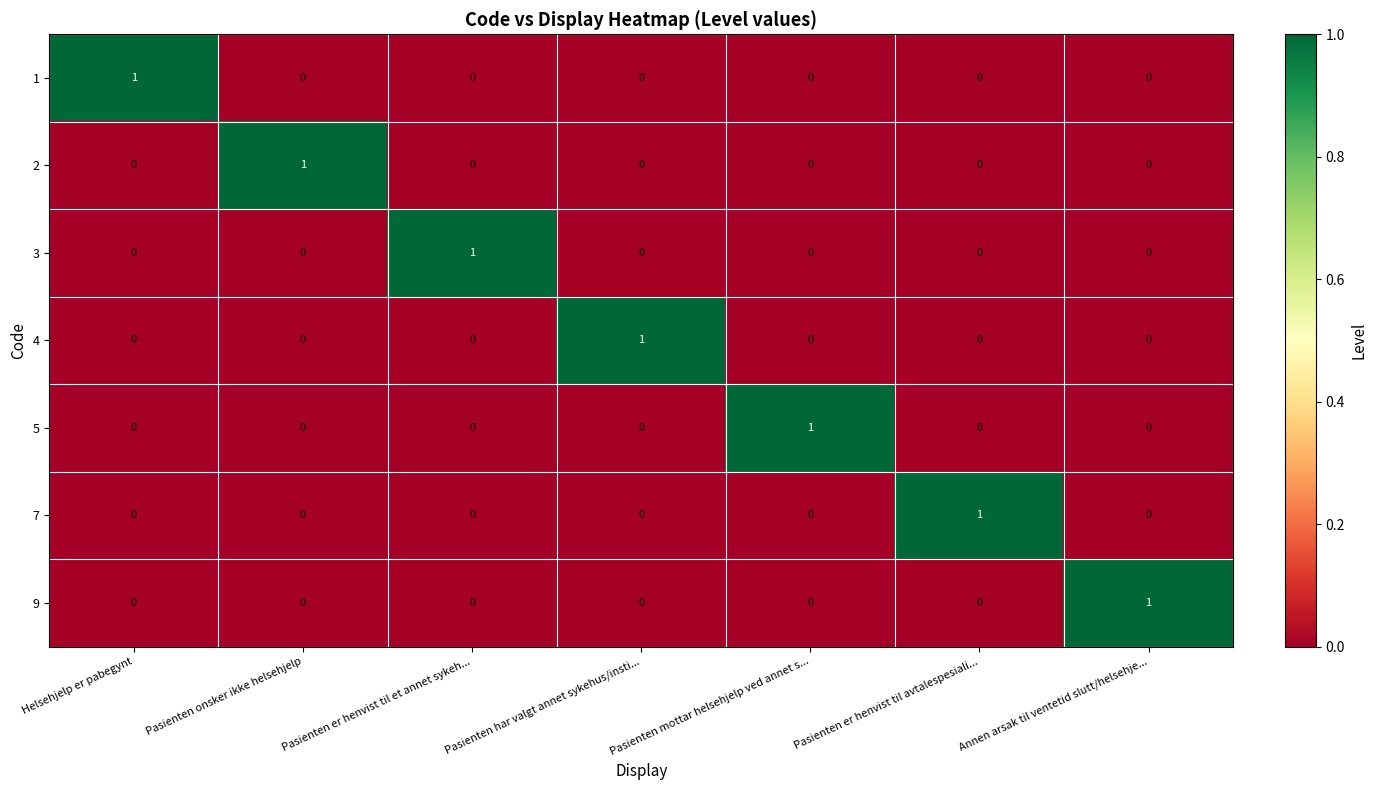

Is it true that 4 equals -1 at Helsehjelp er pabegynt?

False